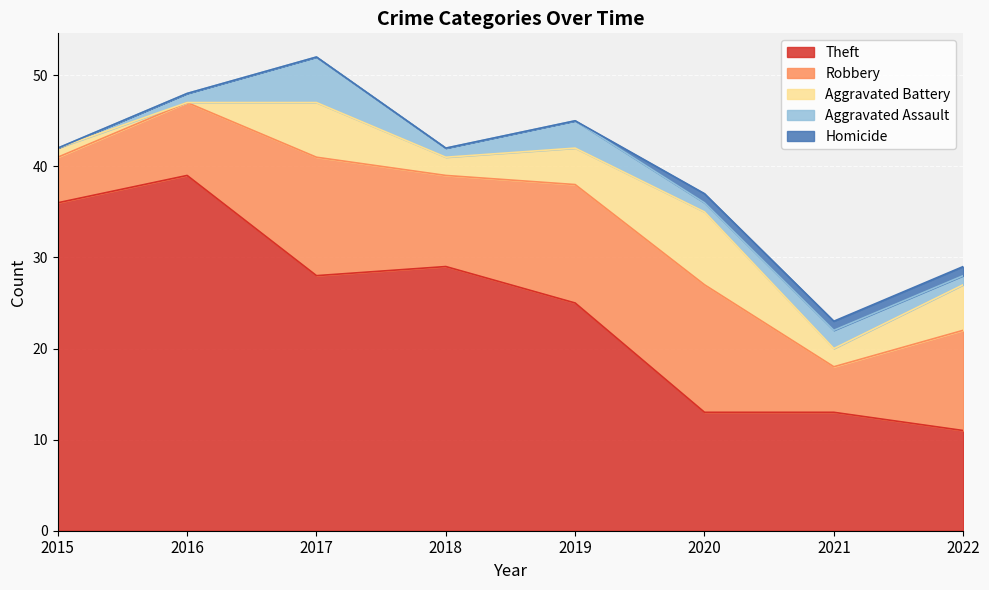

How many interior local valleys does the Robbery series have?

2